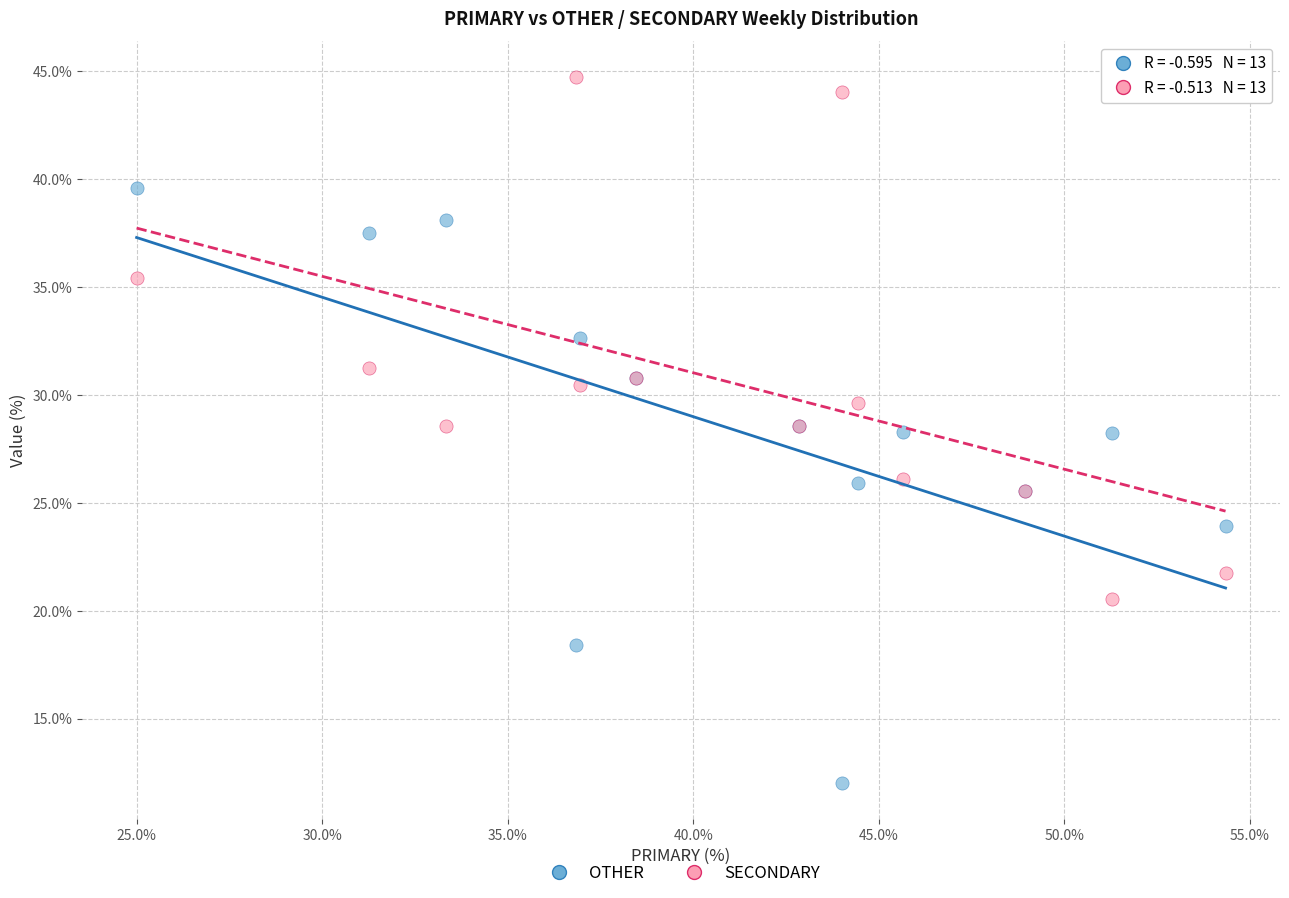

Which series reaches the maximum Y coordinate?

SECONDARY